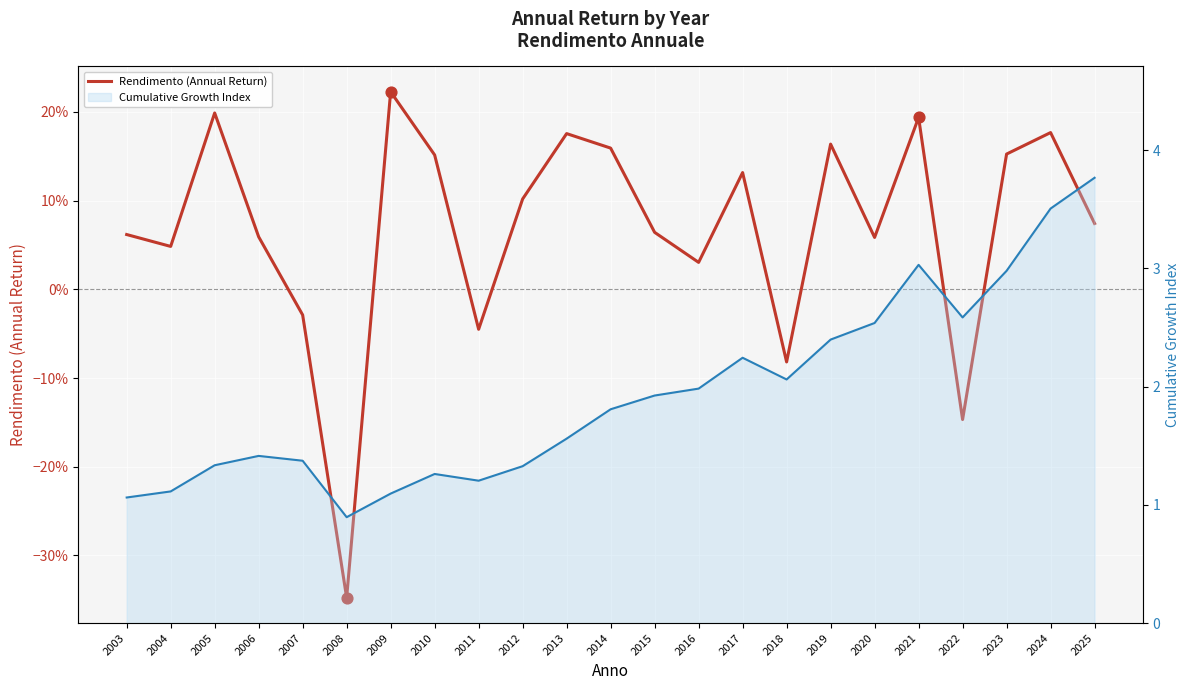

At which category is the sum across all series the highest?

2025